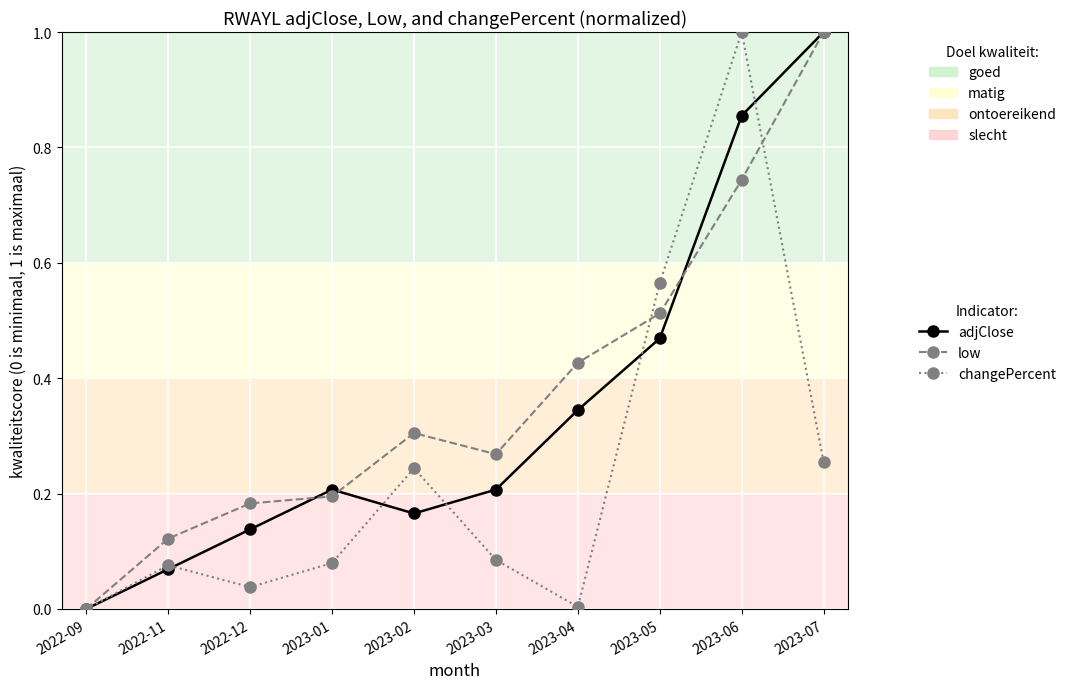

Which category has the lowest value in the low series?

2022-09